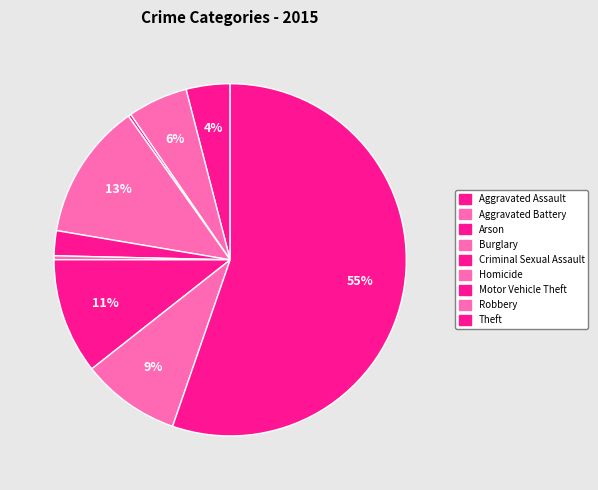

Is Theft the majority of the pie?

Yes